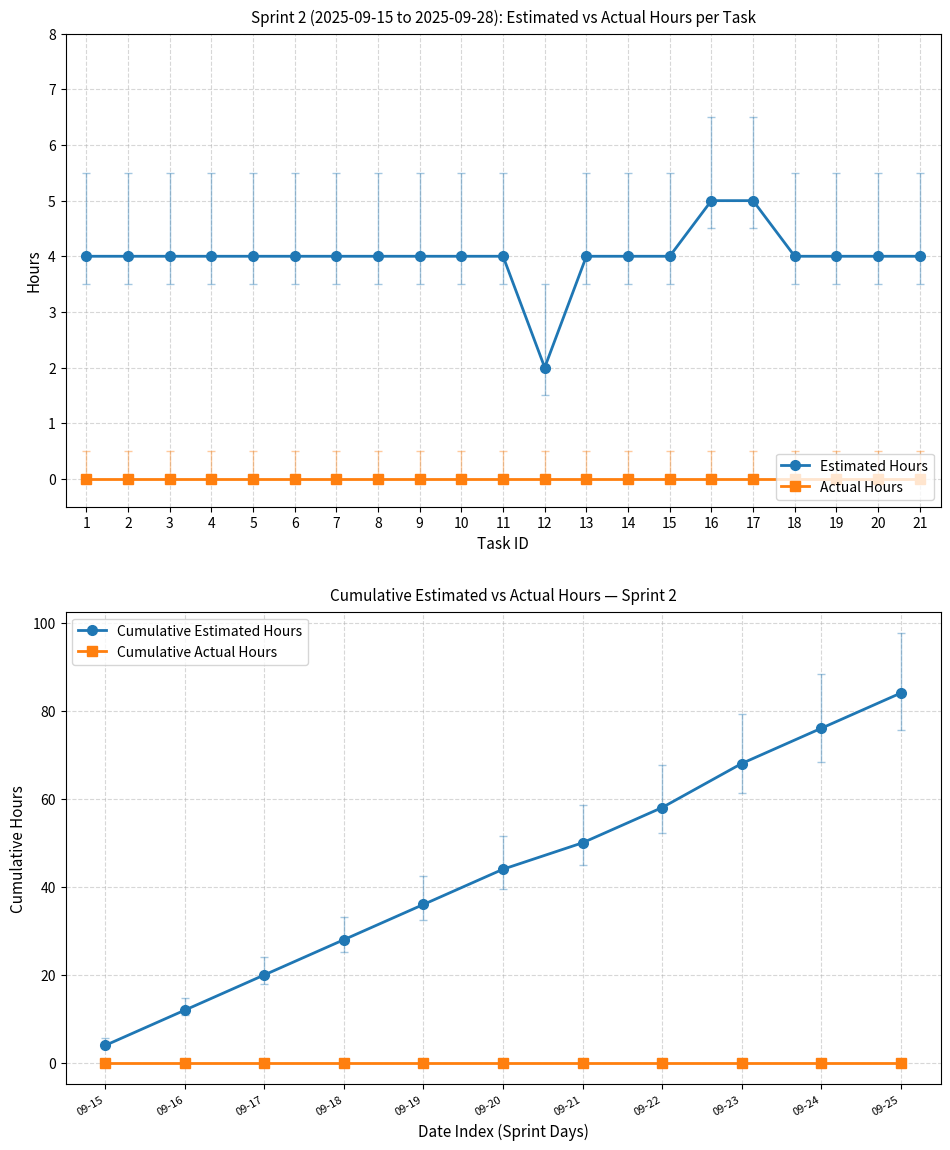

What is the value of the Estimated Hours point at the 9th from the left?

4